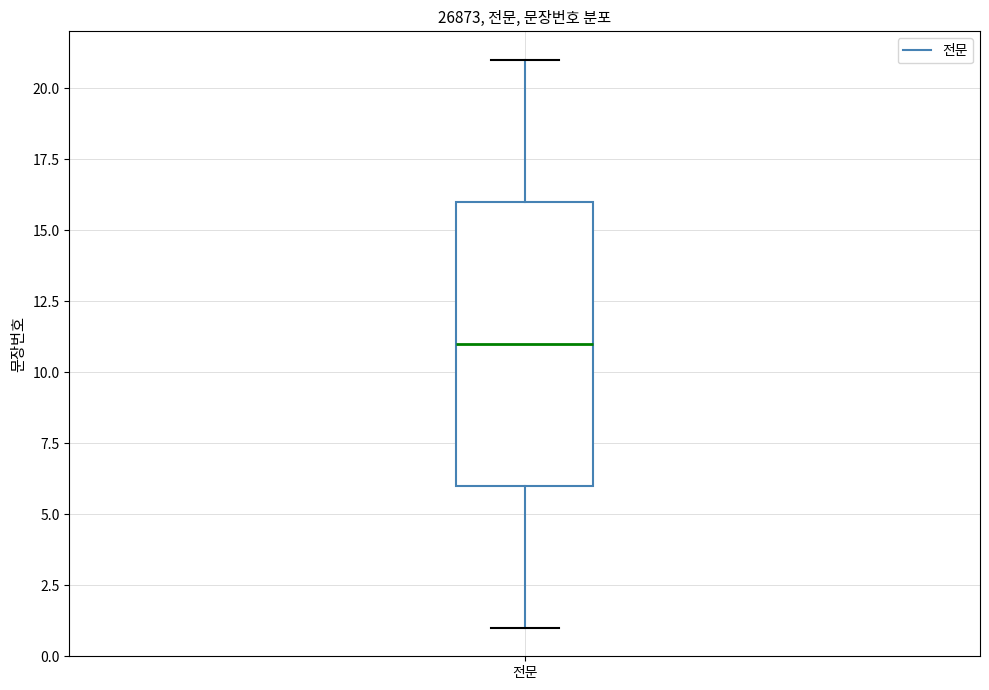

Where is the lower edge of the box for 전문 on the y-axis? The values are not printed on the chart, so give them approximately, as read against the axis.

6